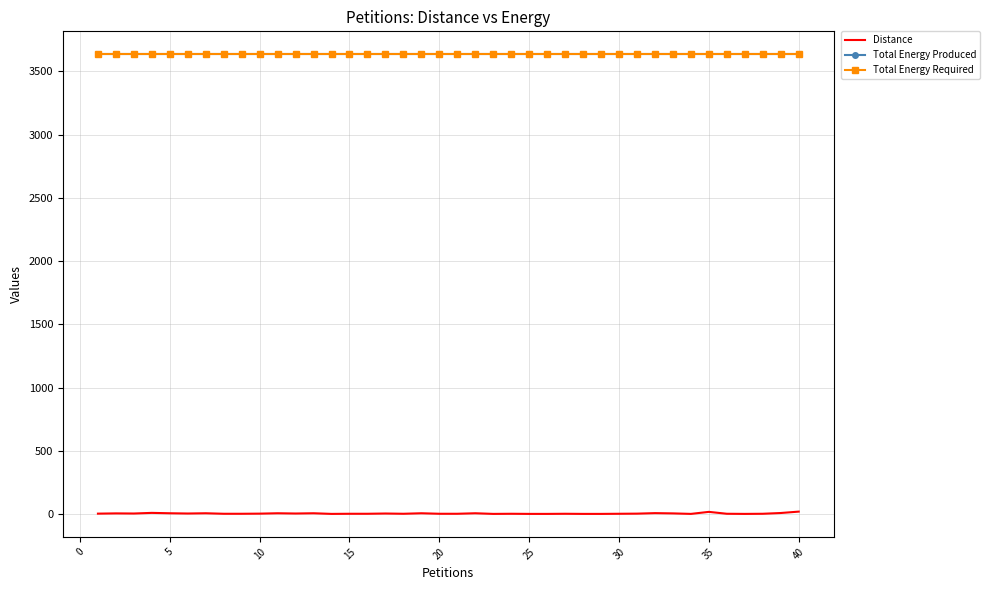

True or false: Distance and Total Energy Required intersect in this chart.

False